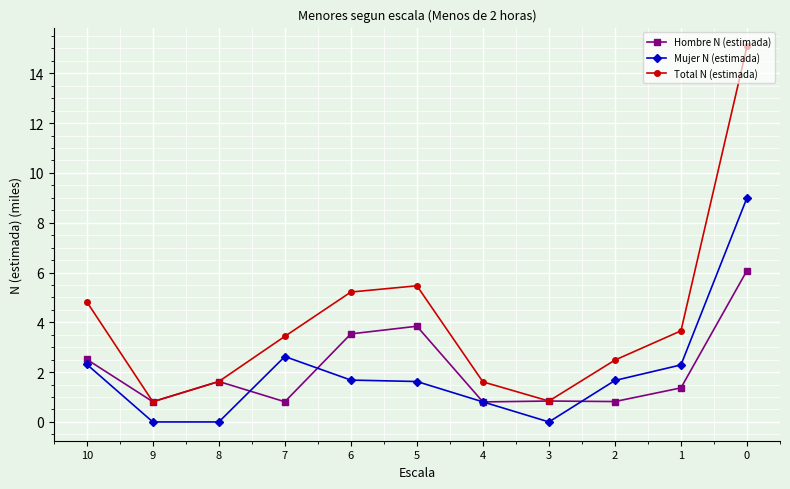

The Total N (estimada) series shows 1.6 at 4. True or false?

True